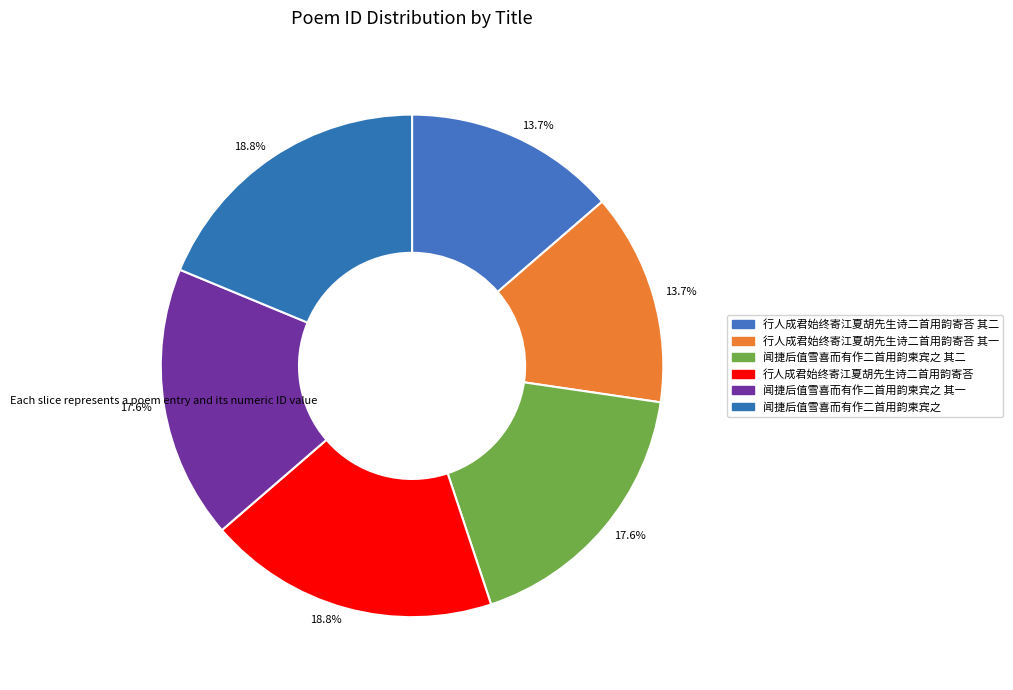

To the nearest percent, what is the average slice percentage?

17%